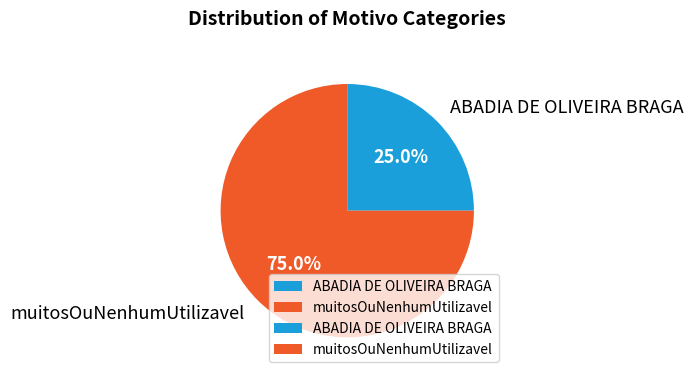

What portion of the pie excludes ABADIA DE OLIVEIRA BRAGA?

75.0%